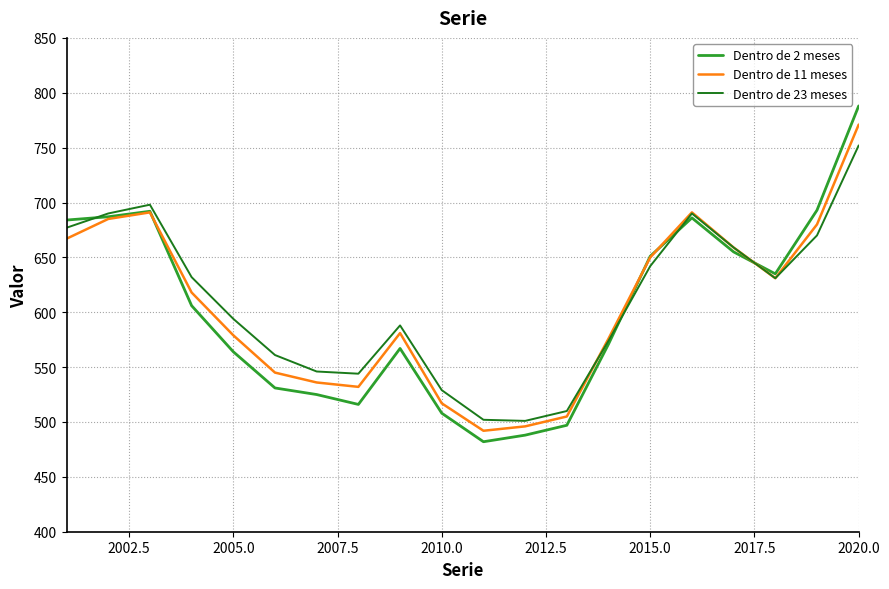

What is the difference between the second highest and minimum values in the Dentro de 23 meses series?

197